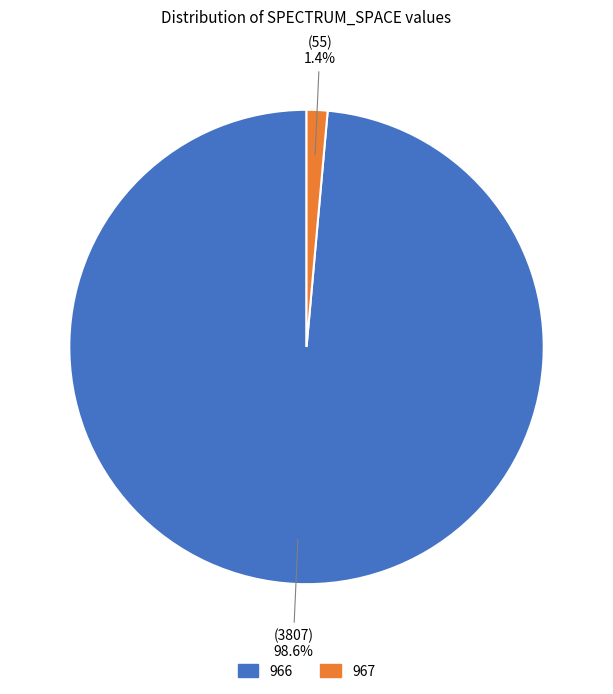

Rank the categories by value from highest to lowest.

966, 967